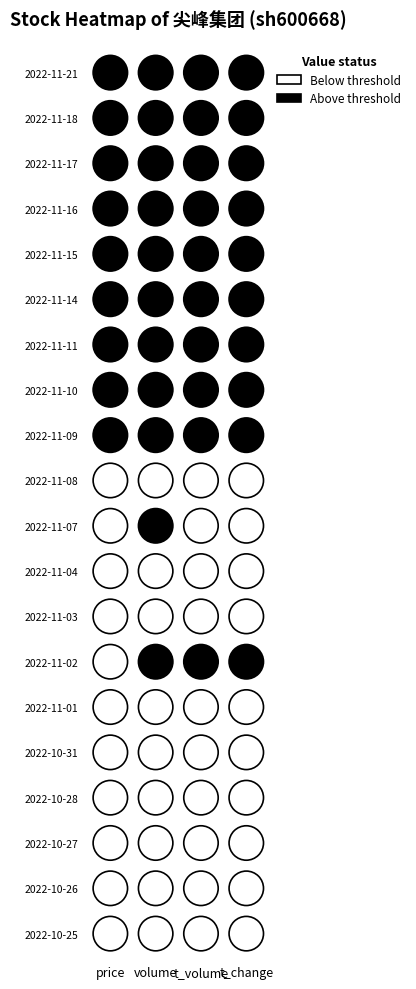

Which series has the widest spread of values?

volume